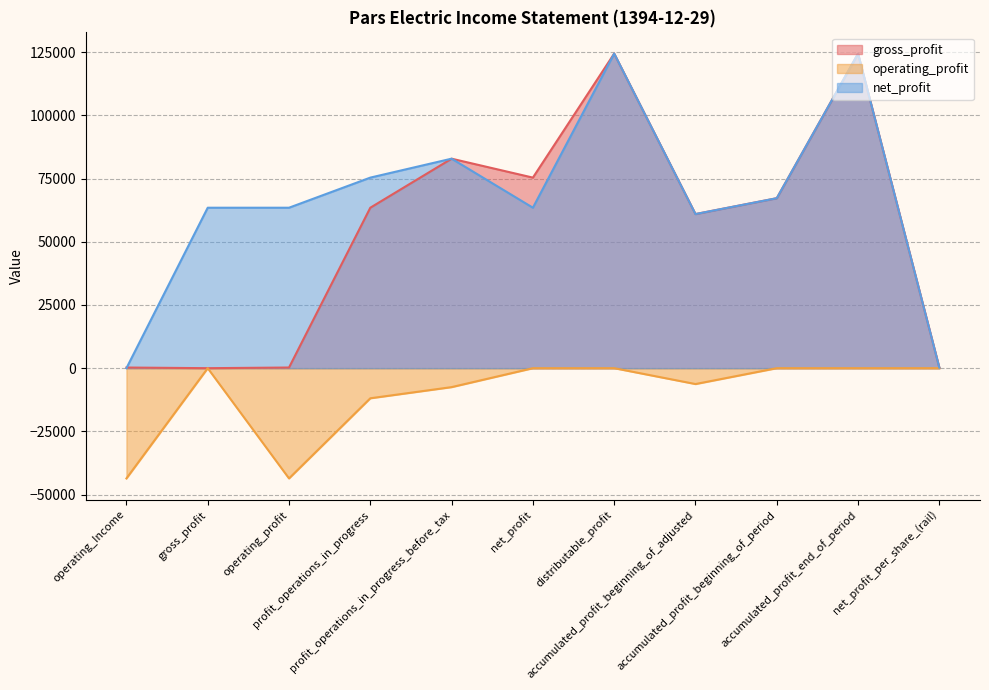

How many lines are shown in the chart?

3